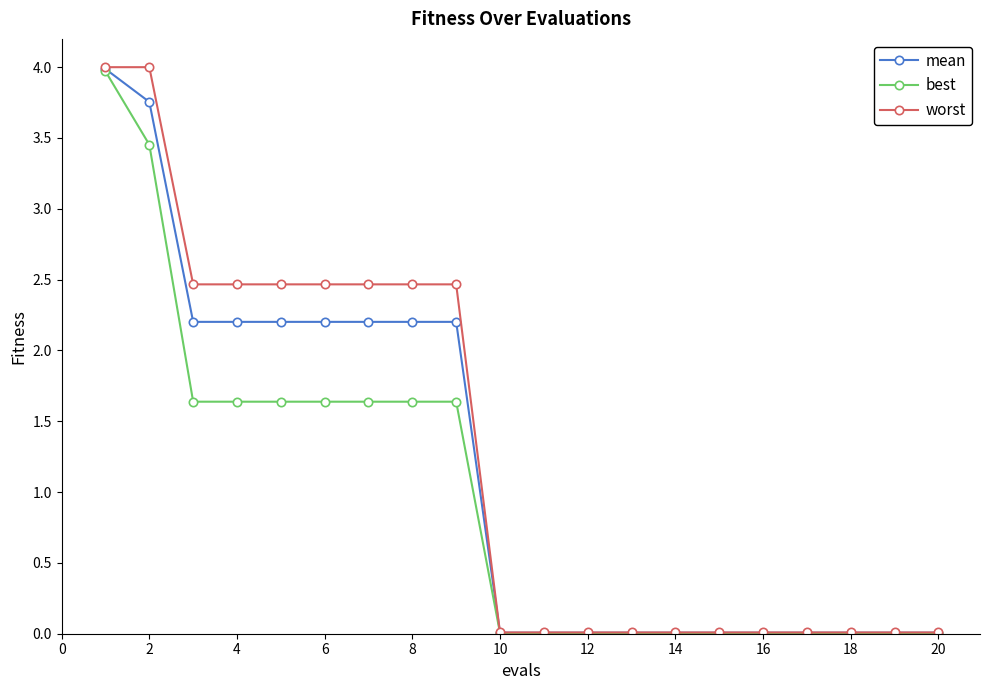

At how many categories does at least one series exceed 1?

9